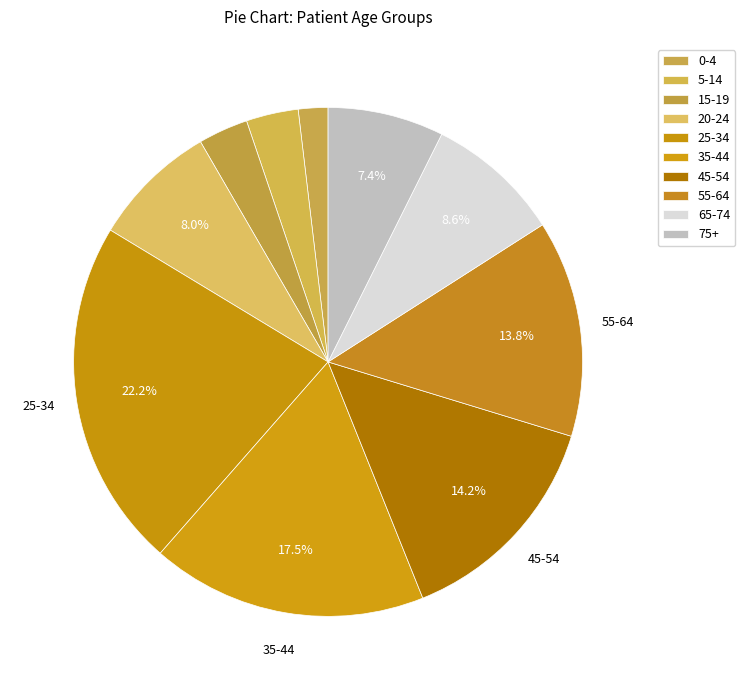

How many slices are in this pie chart?

10